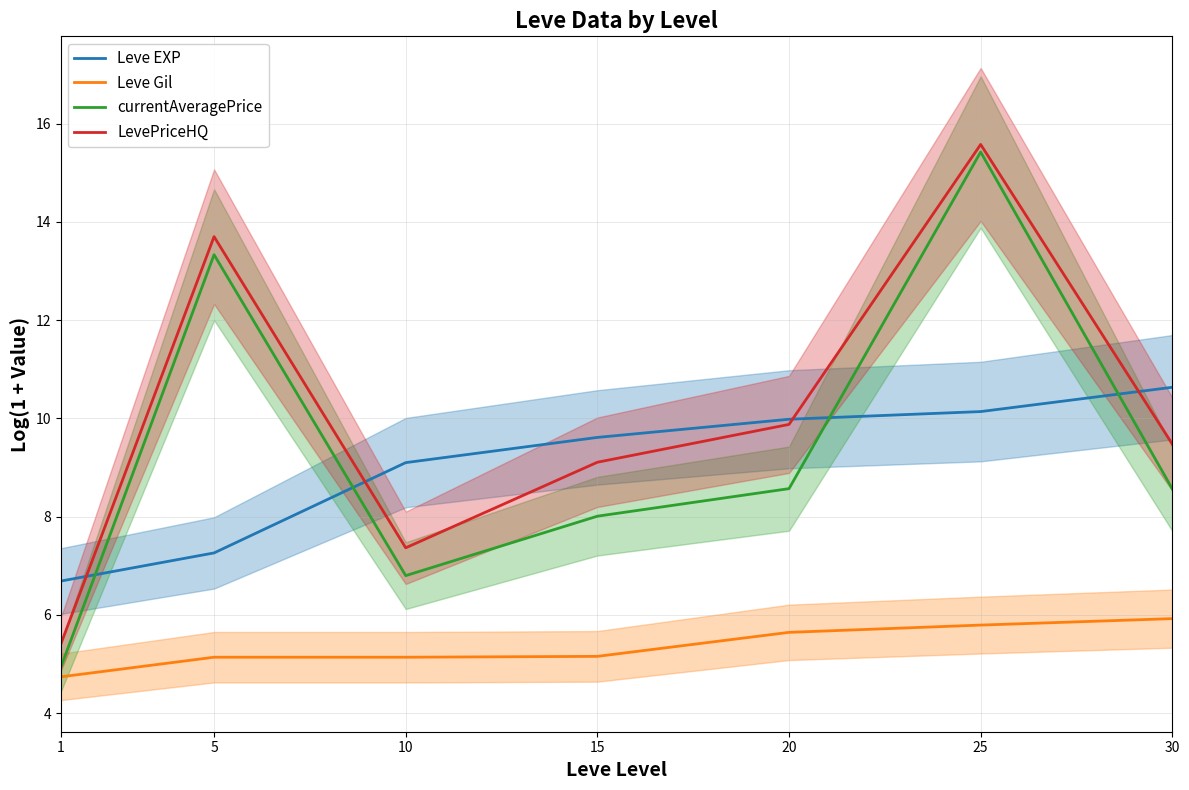

Reading right to left, list all the values displayed in this chart.

Leve EXP: 10.6	10.1	10.0	9.6	9.1	7.3	6.7
Leve Gil: 5.9	5.8	5.6	5.2	5.1	5.1	4.7
currentAveragePrice: 8.6	15.4	8.6	8.0	6.8	13.3	4.9
LevePriceHQ: 9.5	15.6	9.9	9.1	7.4	13.7	5.4